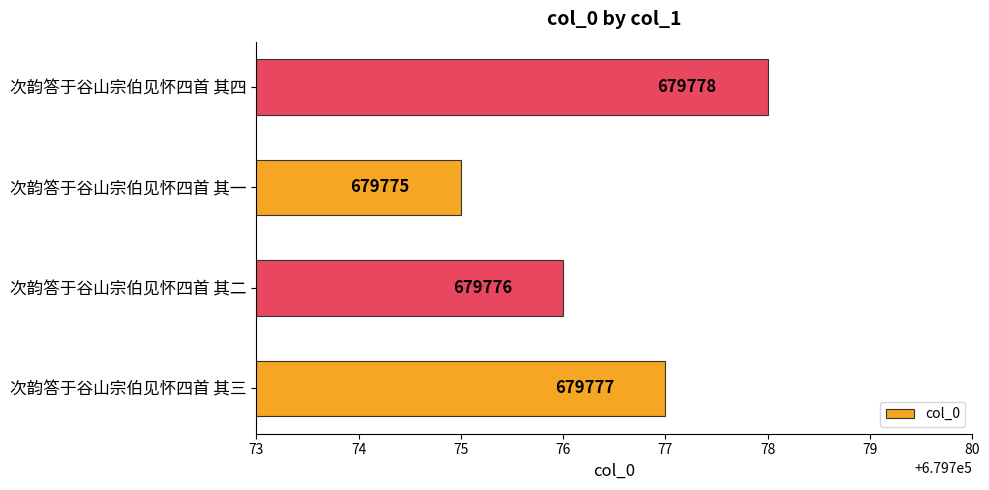

How many values are between 679776 and 679778?

3